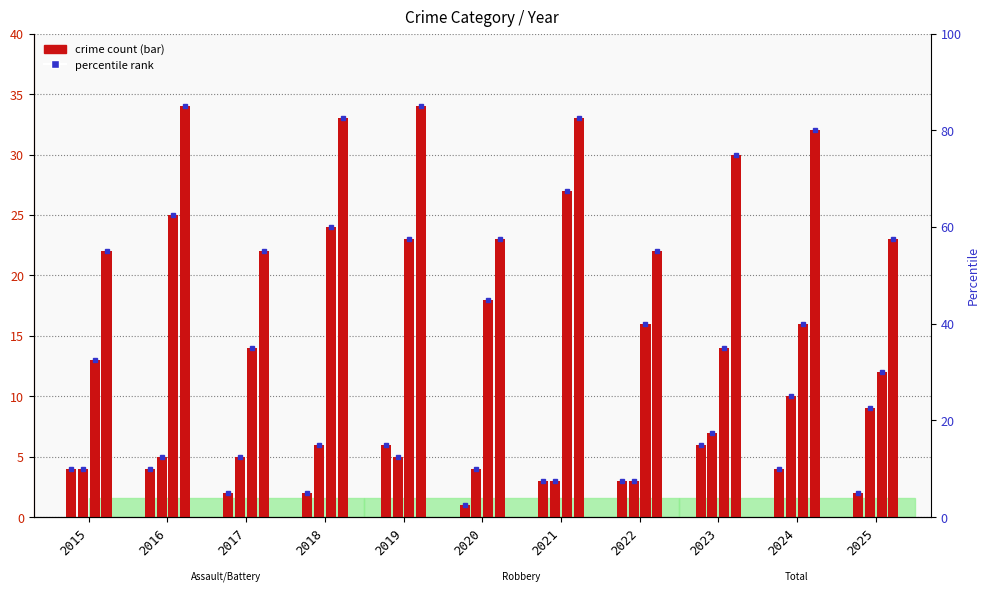

The value of Aggravated Battery at 2016 is 9. True or false?

False